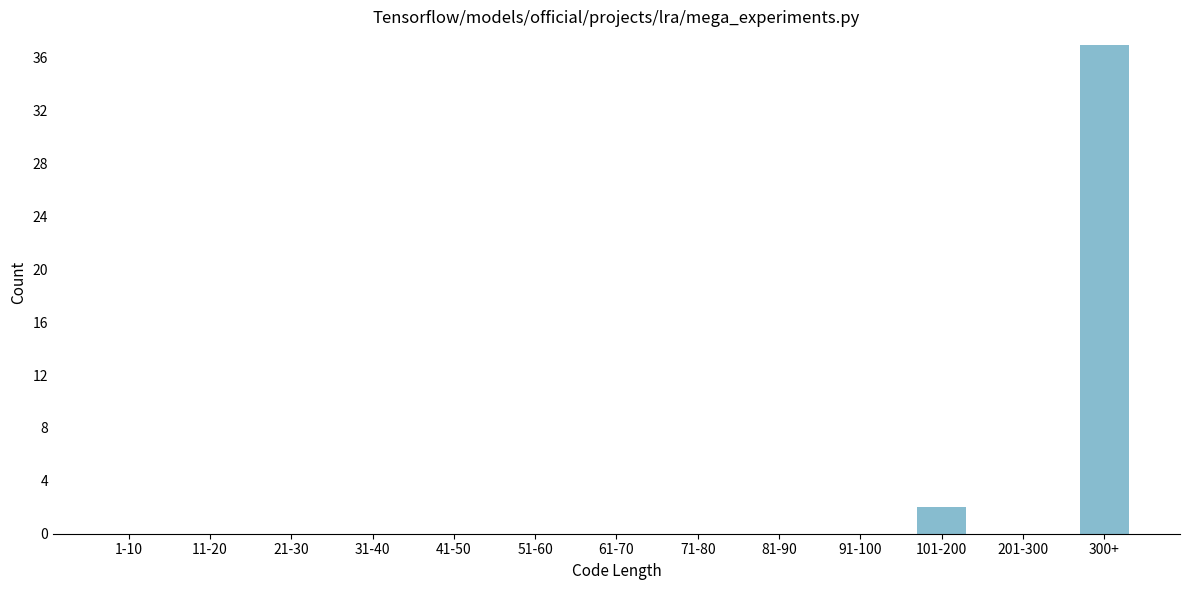

Reading left to right, transcribe all the data shown in this chart.

1-10=0	11-20=0	21-30=0	31-40=0	41-50=0	51-60=0	61-70=0	71-80=0	81-90=0	91-100=0	101-200=2	201-300=0	300+=37